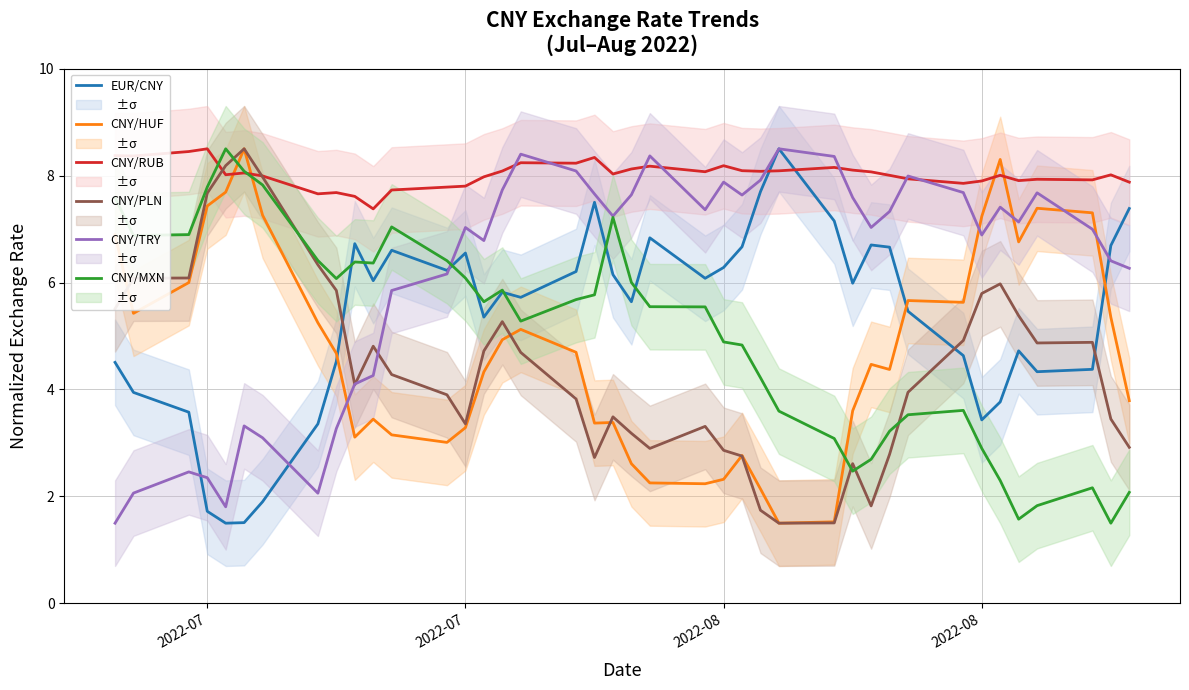

True or false: CNY/RUB has a value of 5.4 at 2022-08.

False